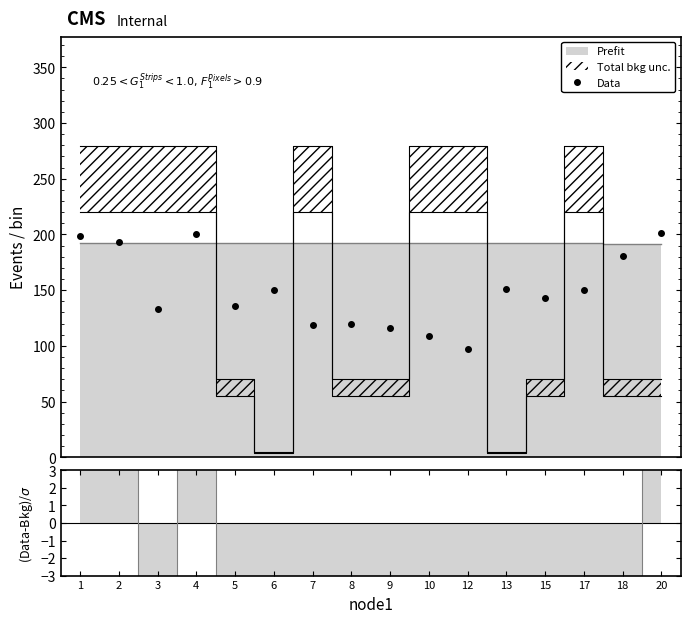

What is the greatest value displayed?

279.7